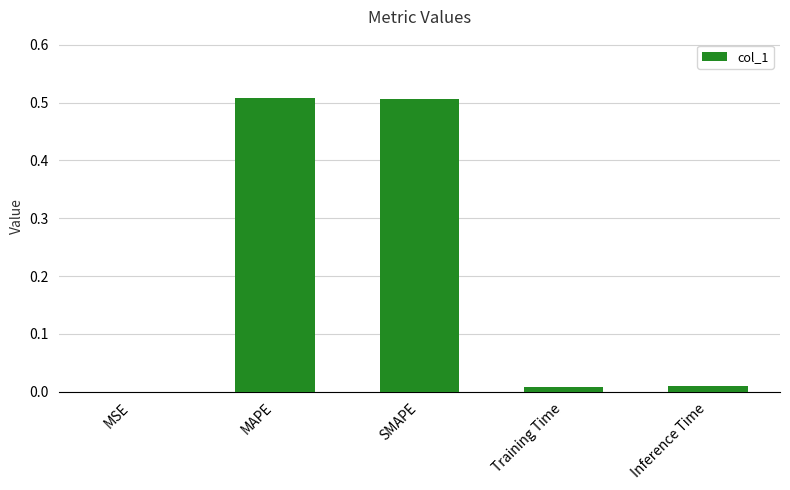

Between SMAPE and Inference Time, which is larger?

SMAPE